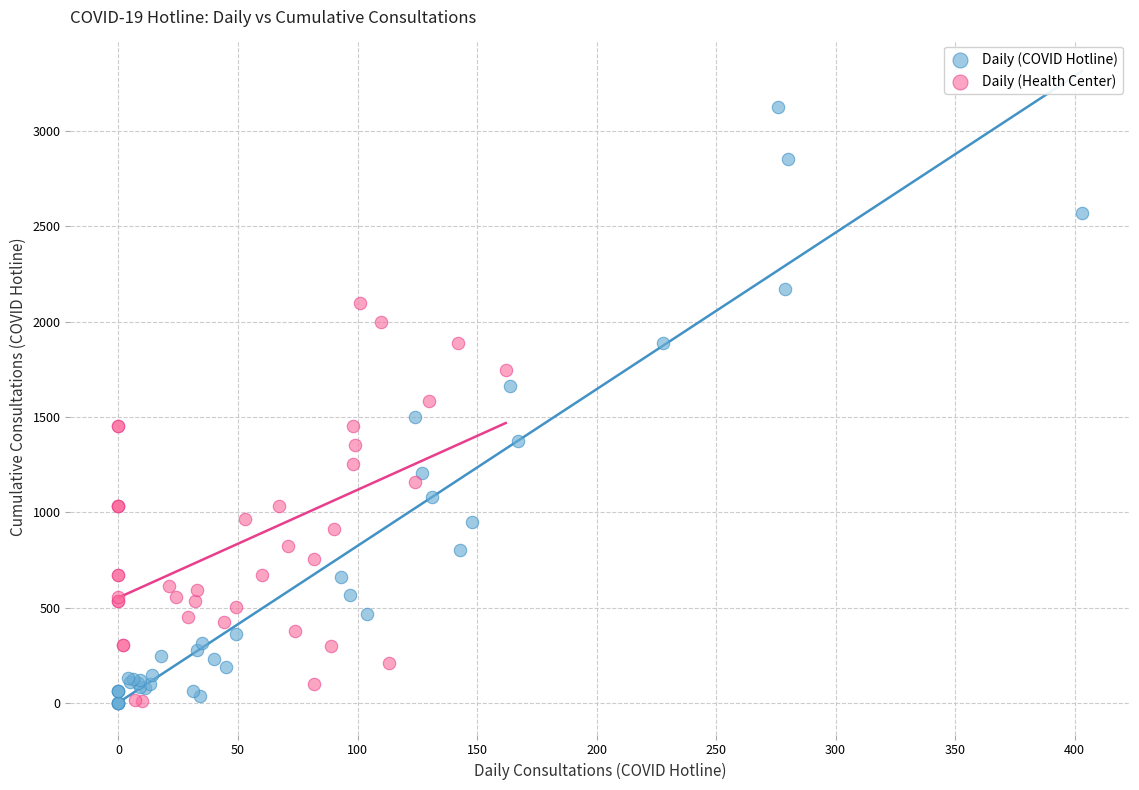

Which series has the widest spread of Y values?

Daily (COVID Hotline)